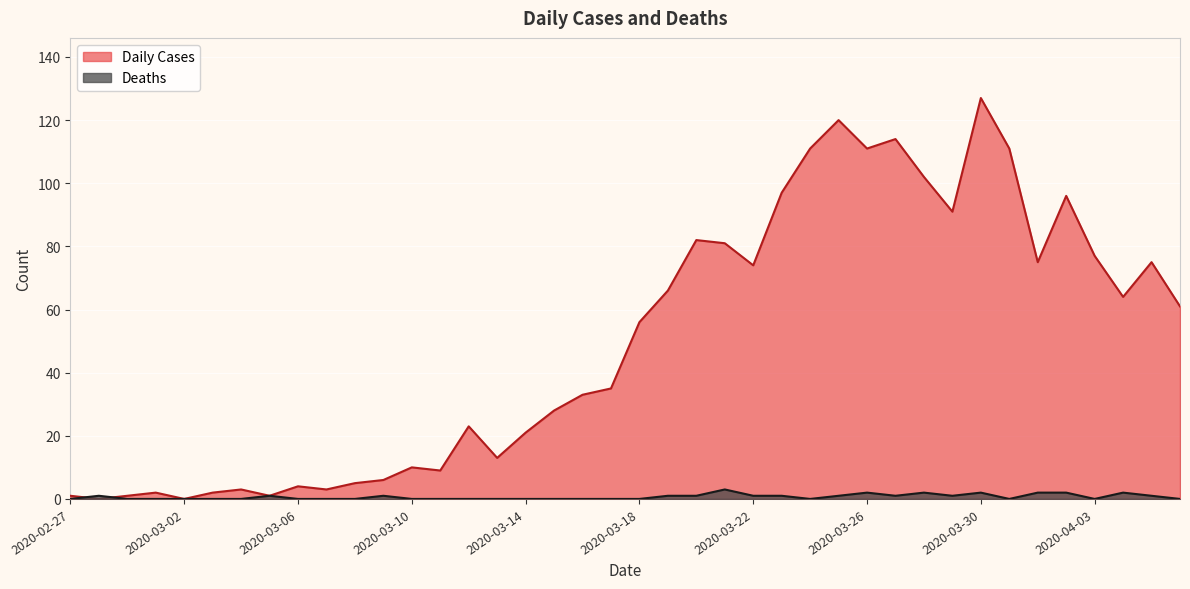

After their last crossing, which series has the higher values: Daily Cases or Deaths?

Daily Cases